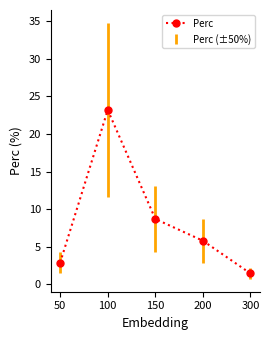

At which label does the data first exceed 5?

100